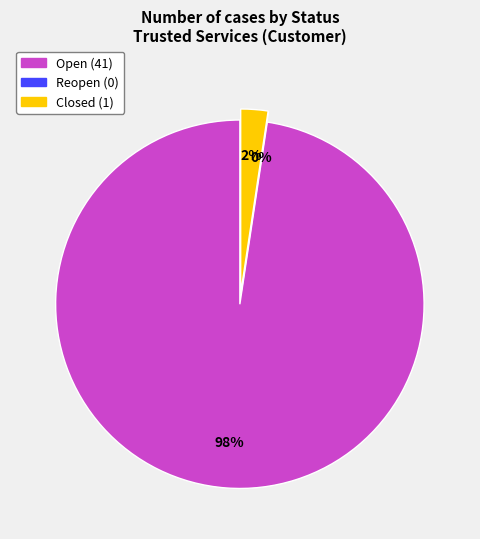

Which category has the smallest portion of the pie?

Reopen